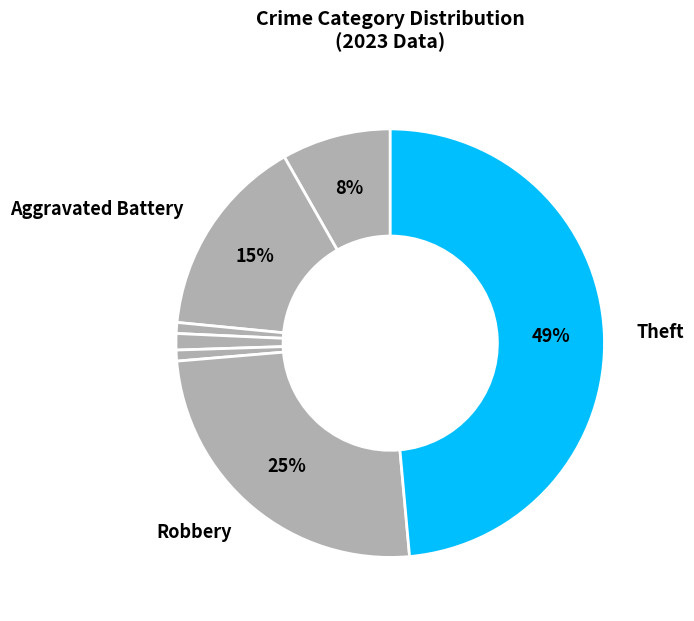

How many slices are in this pie chart?

7